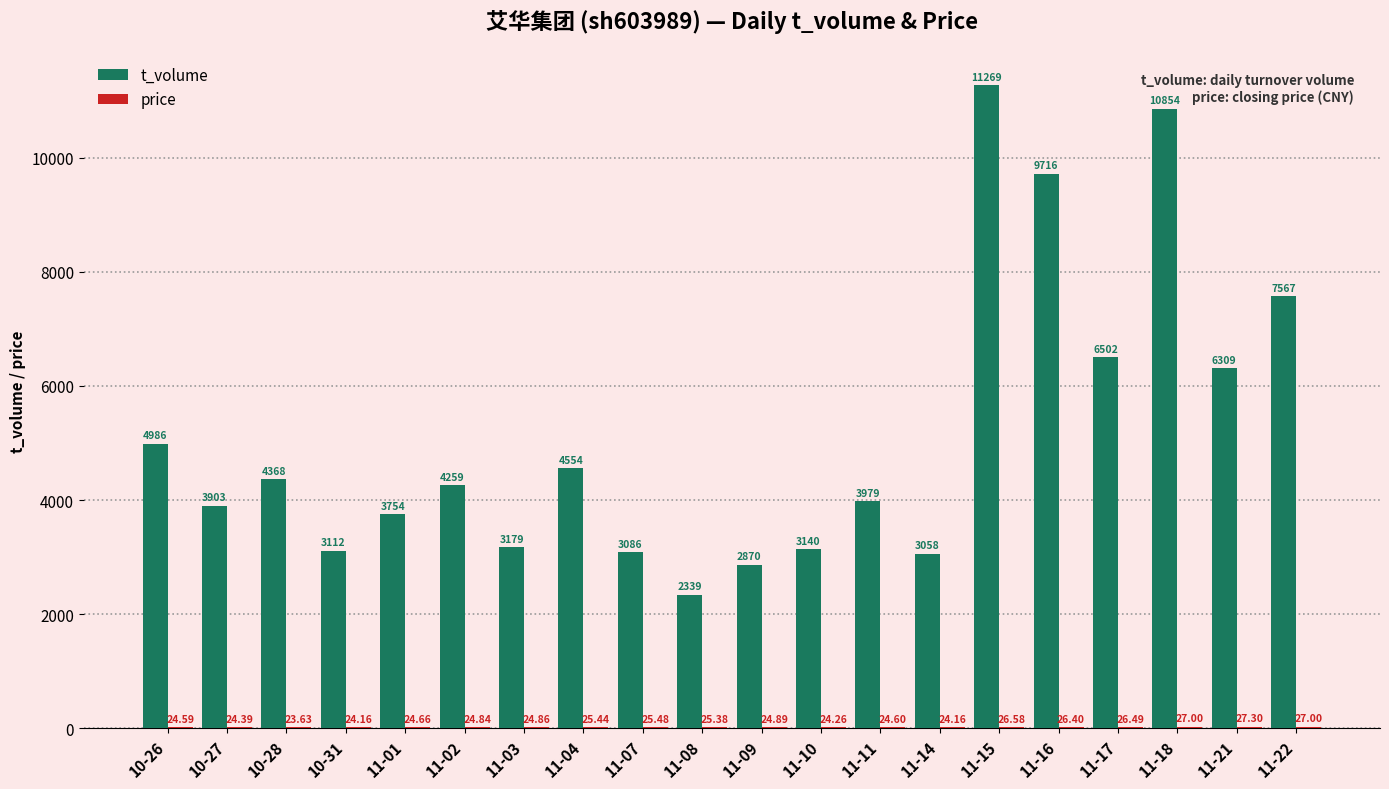

Which series changed the most between 10-31 and 11-22?

t_volume